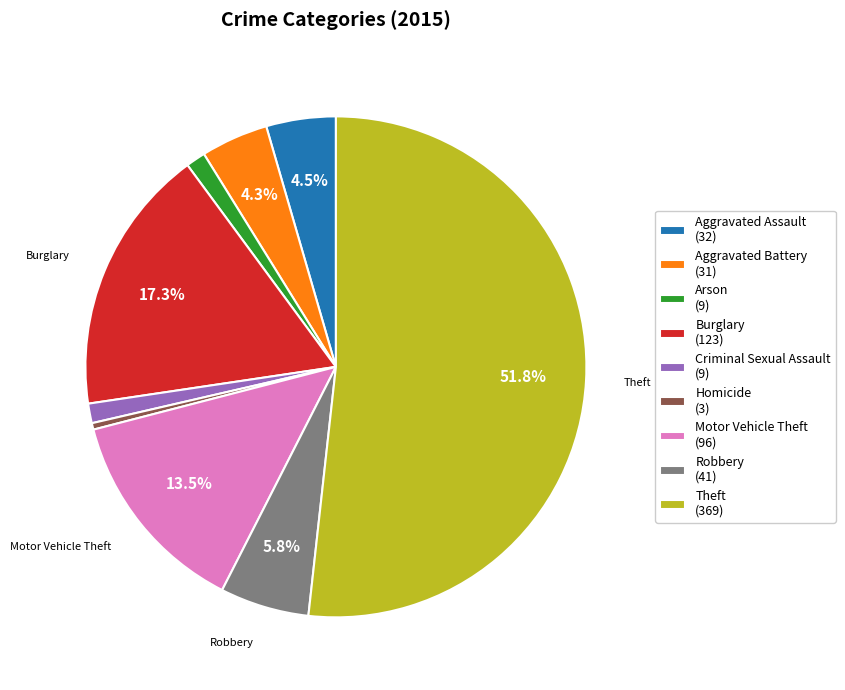

True or false: Aggravated Battery accounts for 4% of the total.

True